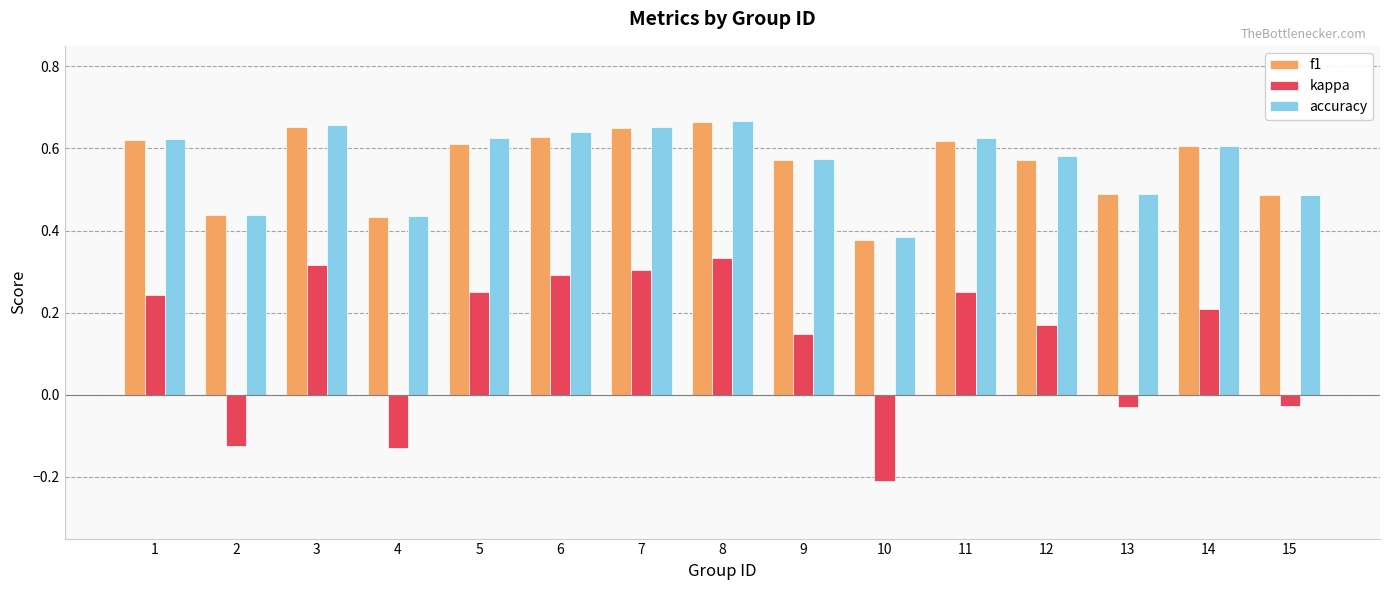

Which category has the lowest value in the f1 series?

10